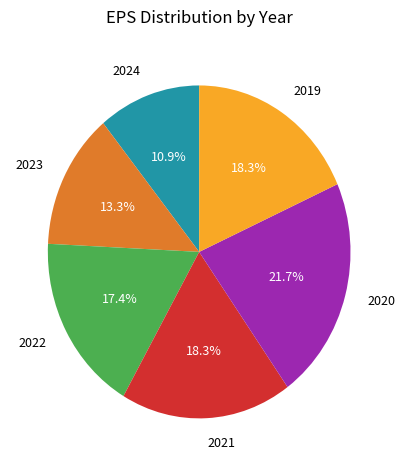

True or false: 2019 accounts for 18% of the total.

True